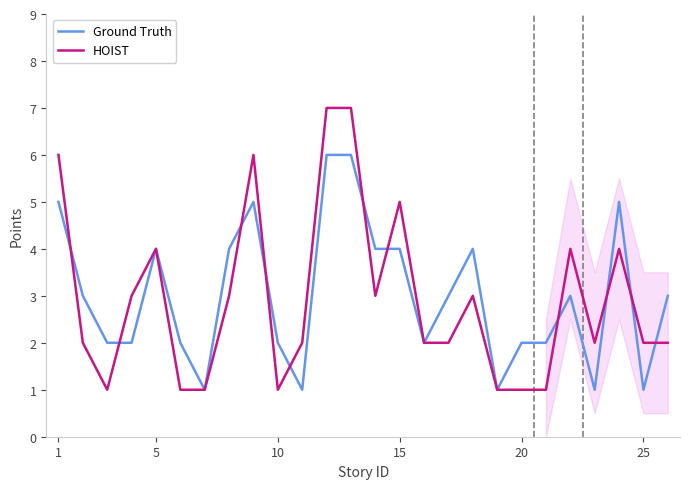

Count the Ground Truth values in the range 2 to 4.

16